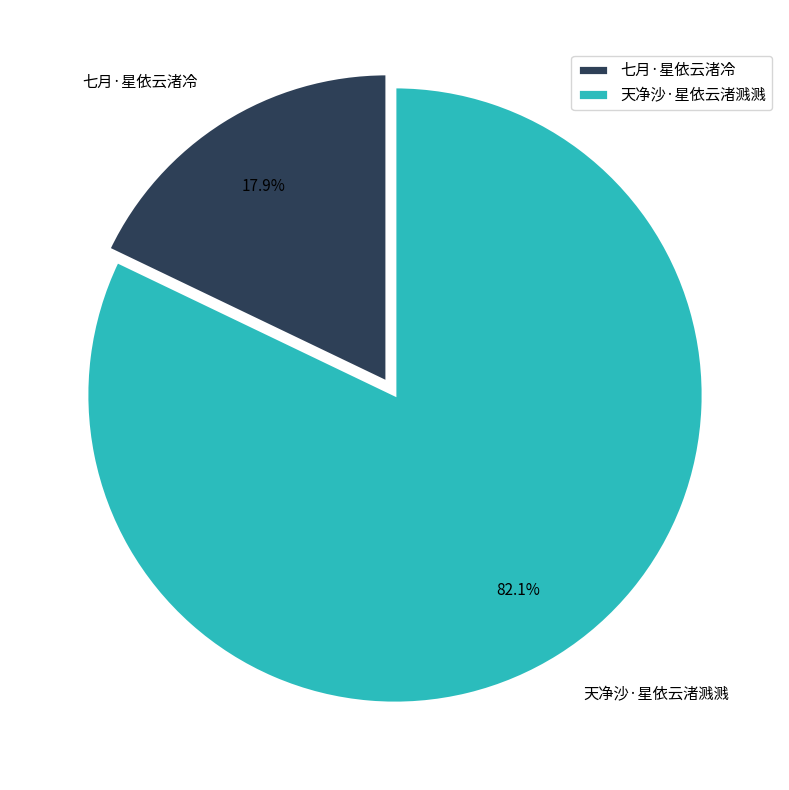

Count the number of slices in the pie.

2